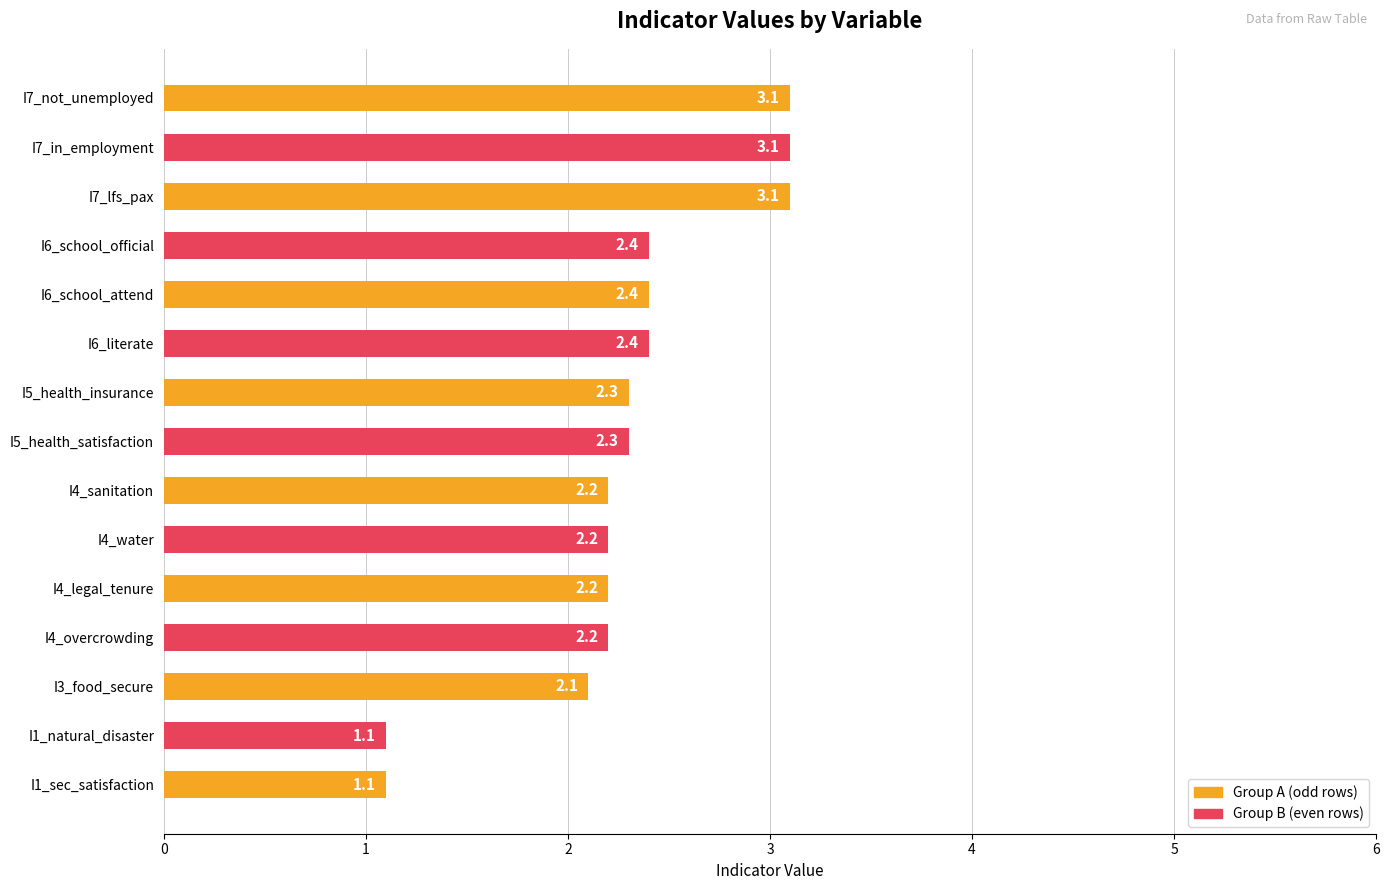

Between I6_literate and I7_lfs_pax, which is larger?

I7_lfs_pax